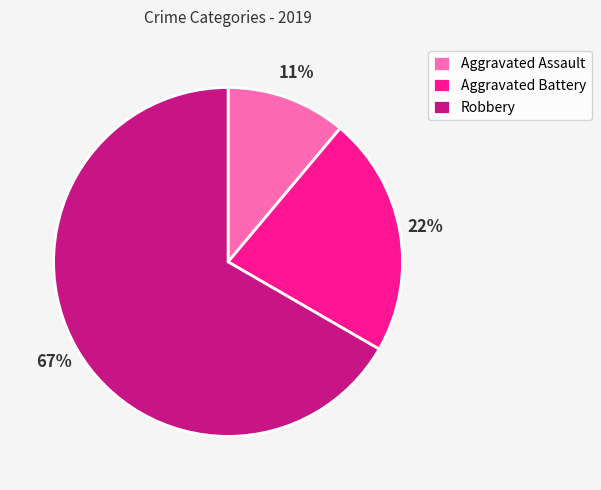

Which slice is the smallest?

Aggravated Assault